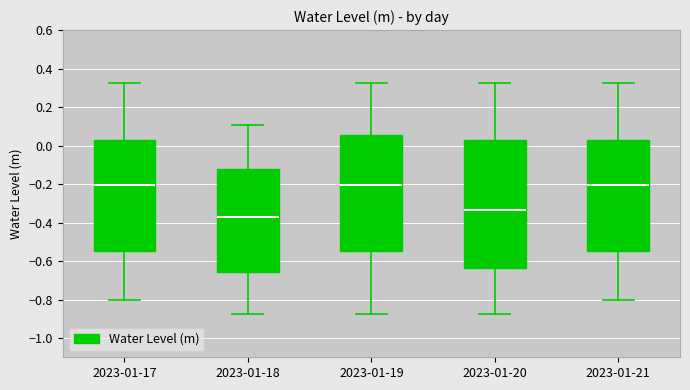

Reading left to right, transcribe this box plot: for each box, give where its median line is, the range the box spans, and where its two whiskers end, as read against the y-axis. The values are not printed on the chart, so give them approximately, as read against the axis.

2023-01-17: median -0.20, box -0.54 to 0.04, whiskers -0.80 to 0.32
2023-01-18: median -0.38, box -0.66 to -0.12, whiskers -0.88 to 0.10
2023-01-19: median -0.20, box -0.54 to 0.06, whiskers -0.88 to 0.32
2023-01-20: median -0.34, box -0.64 to 0.02, whiskers -0.88 to 0.32
2023-01-21: median -0.20, box -0.54 to 0.04, whiskers -0.80 to 0.32